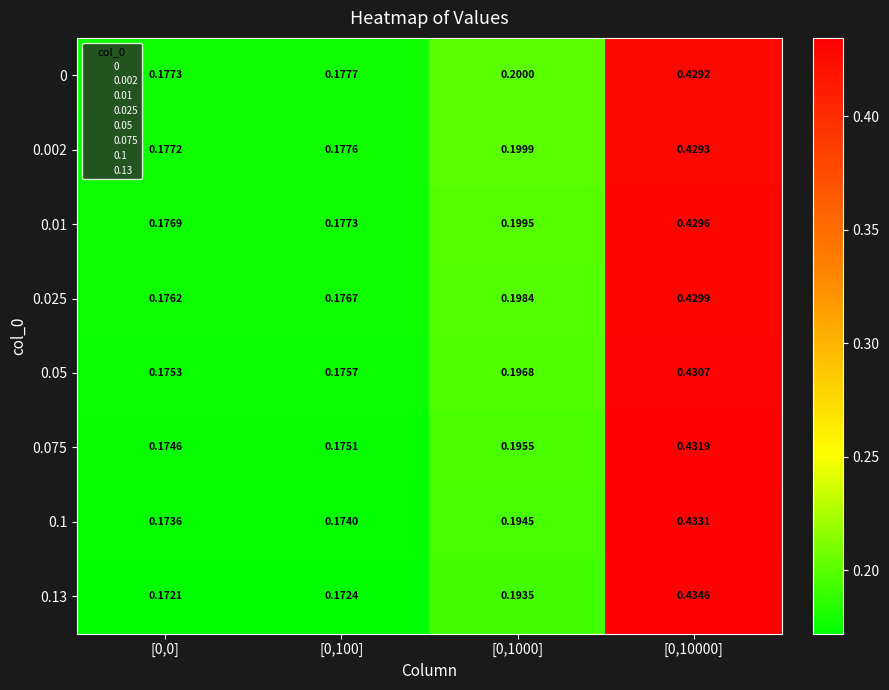

Is the value of 0.075 at [0,1000] greater than the value of 0.05 at [0,100]?

Yes